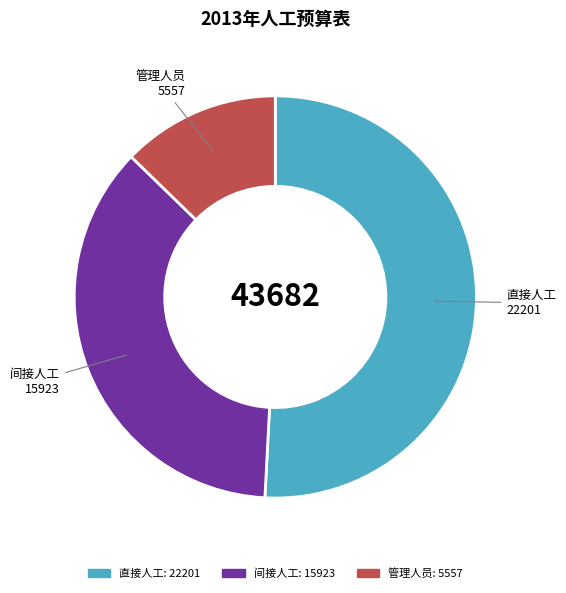

Does any single category account for the majority?

Yes